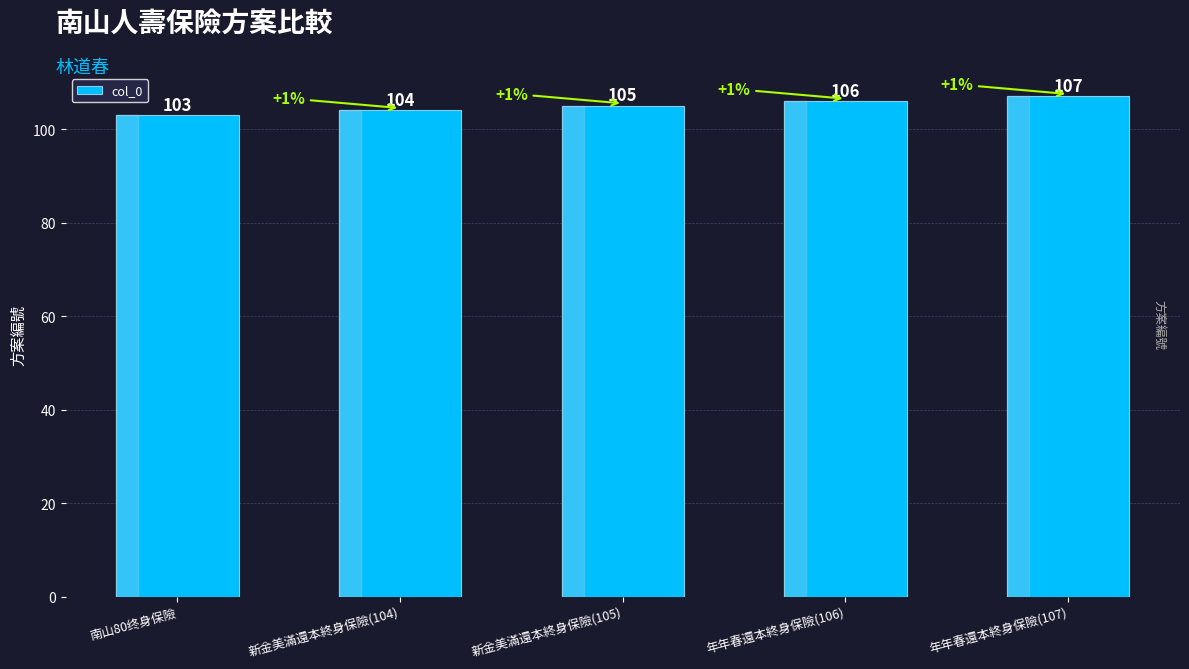

Reading left to right, transcribe all the data shown in this chart.

南山80终身保險=103	新金美滿還本終身保險(104)=104	新金美滿還本終身保險(105)=105	年年春還本終身保險(106)=106	年年春還本終身保險(107)=107